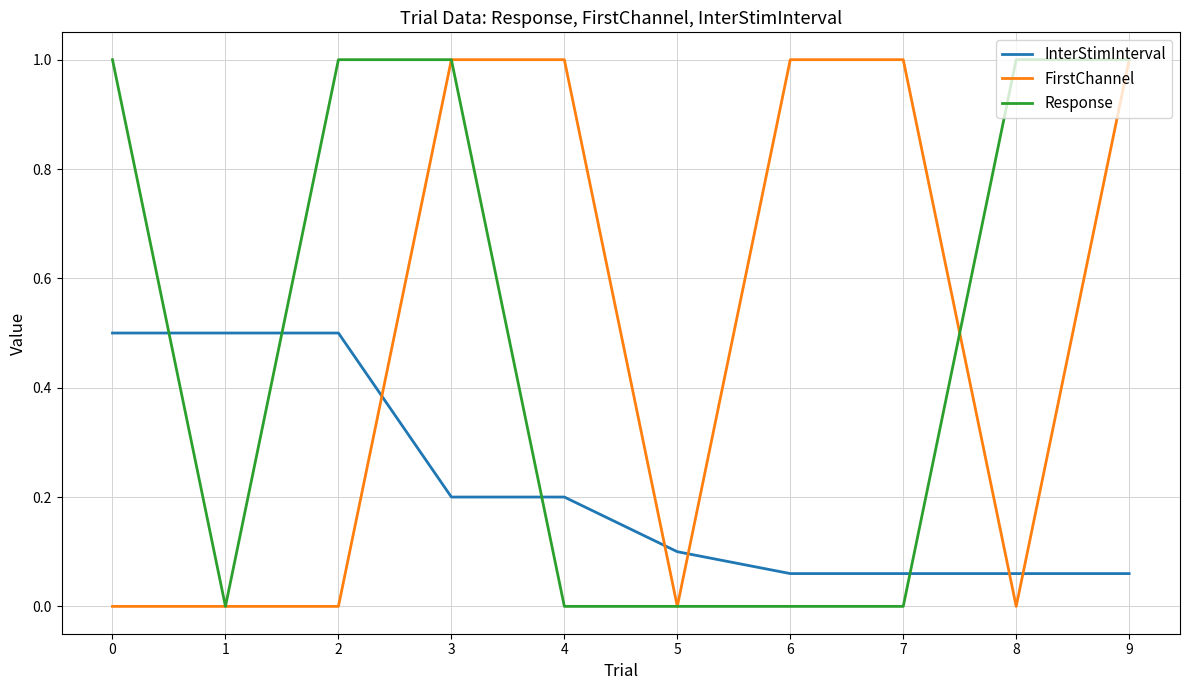

What is the sum of all Response values?

5.0